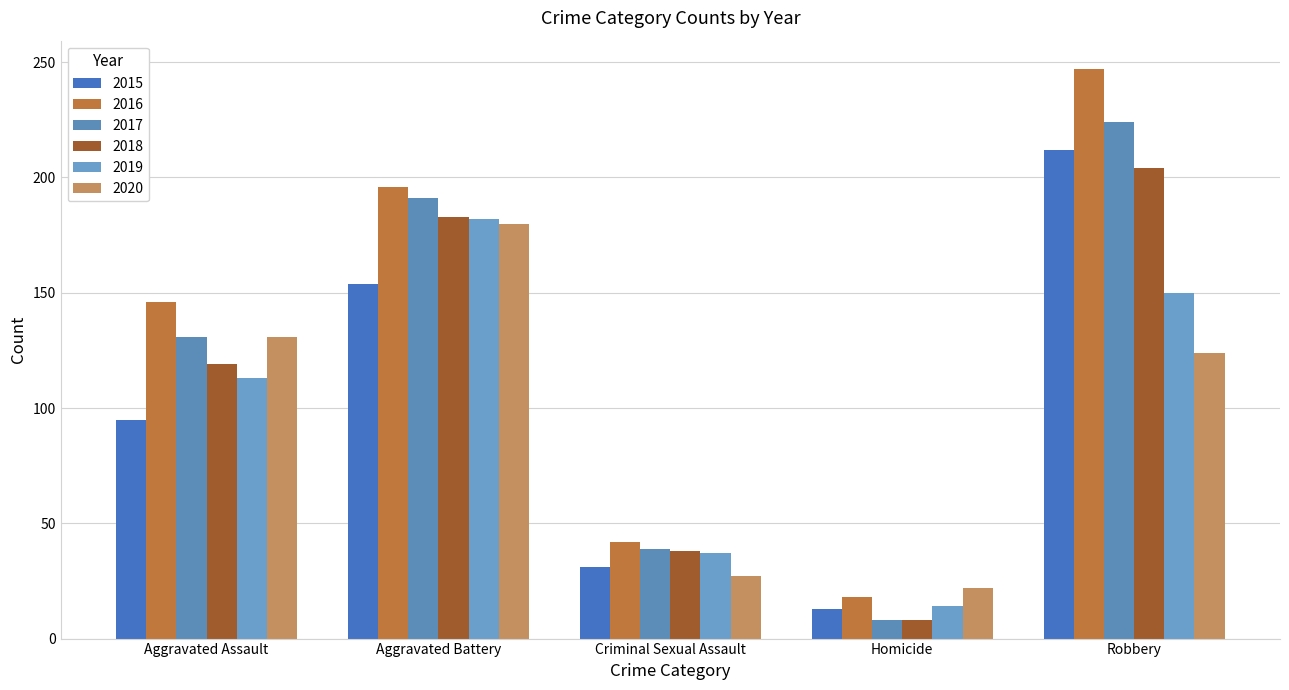

What is the label of the 2nd bar from the right?

Homicide